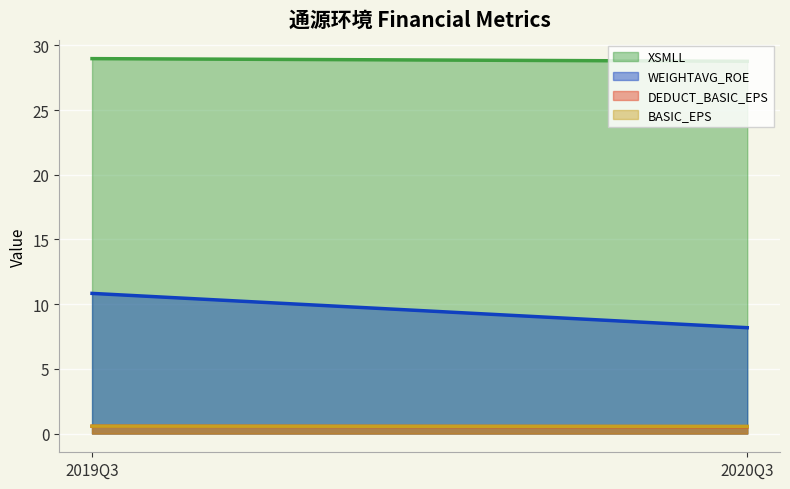

The WEIGHTAVG_ROE series shows 3.7 at 2020Q3. True or false?

False